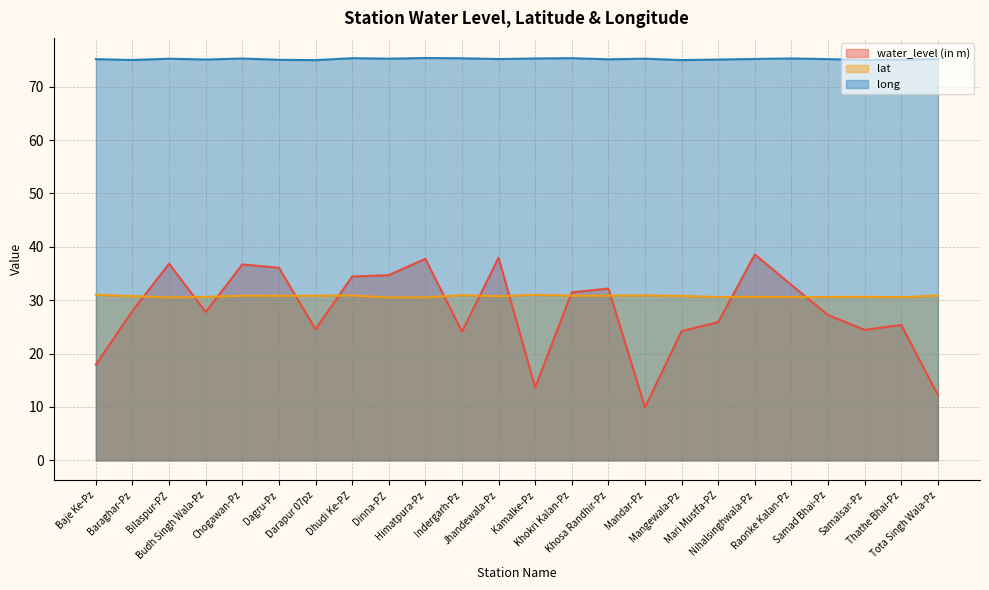

At which category does the chart reach its peak across all series?

Himatpura-Pz